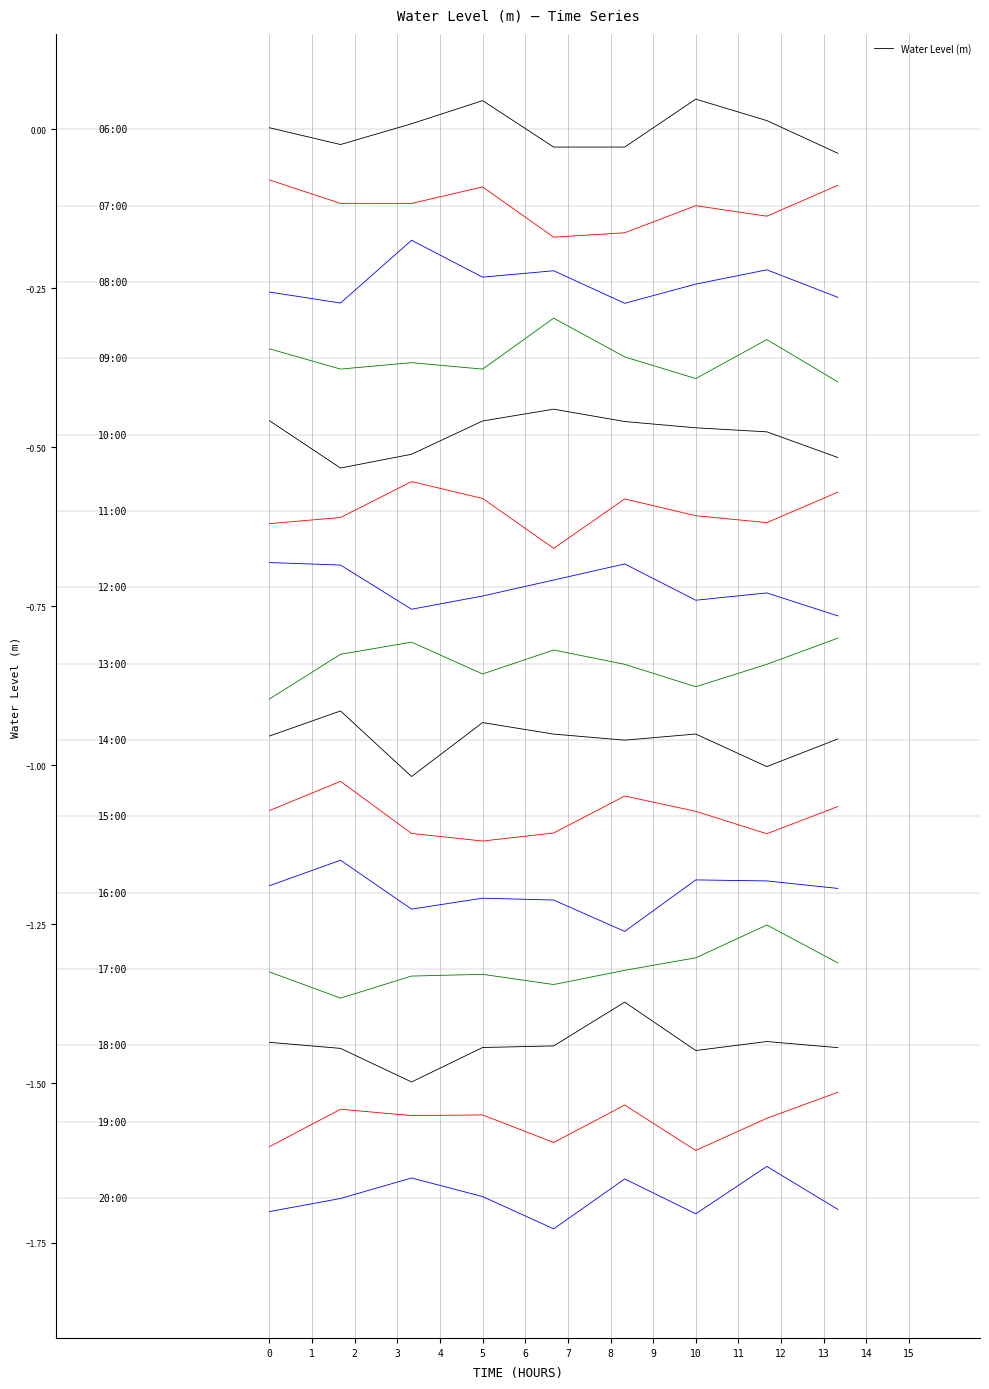

What is the change in value from 1 to 3?

+0.1